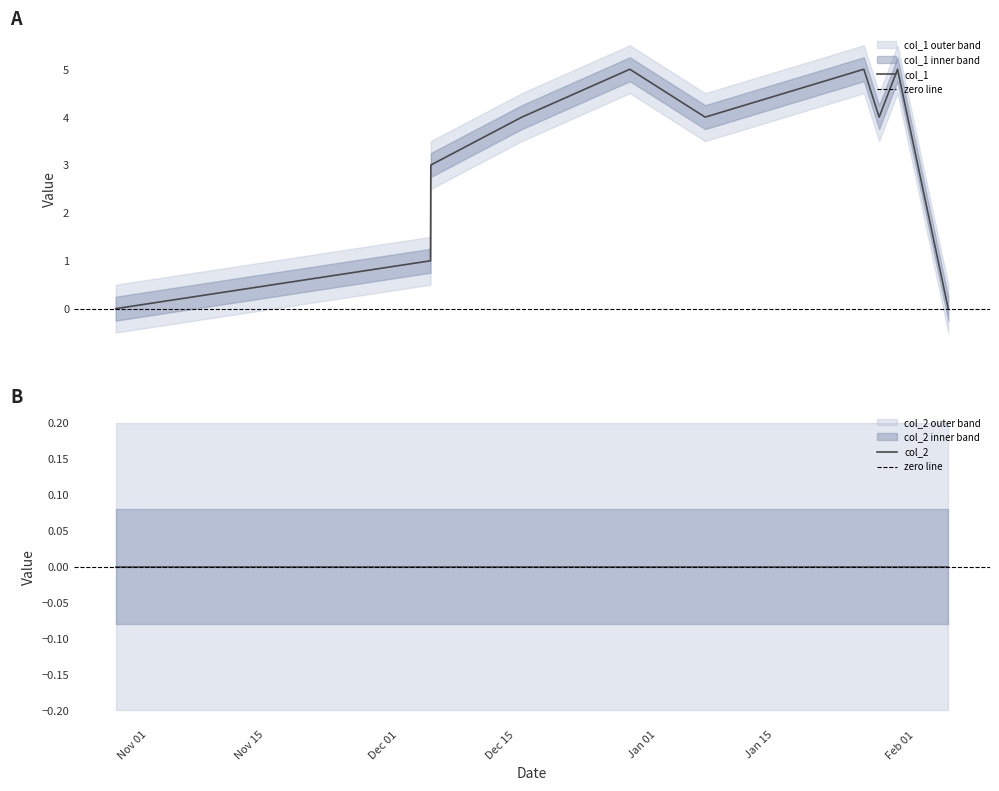

Is this an area chart (filled region under the line)?

No